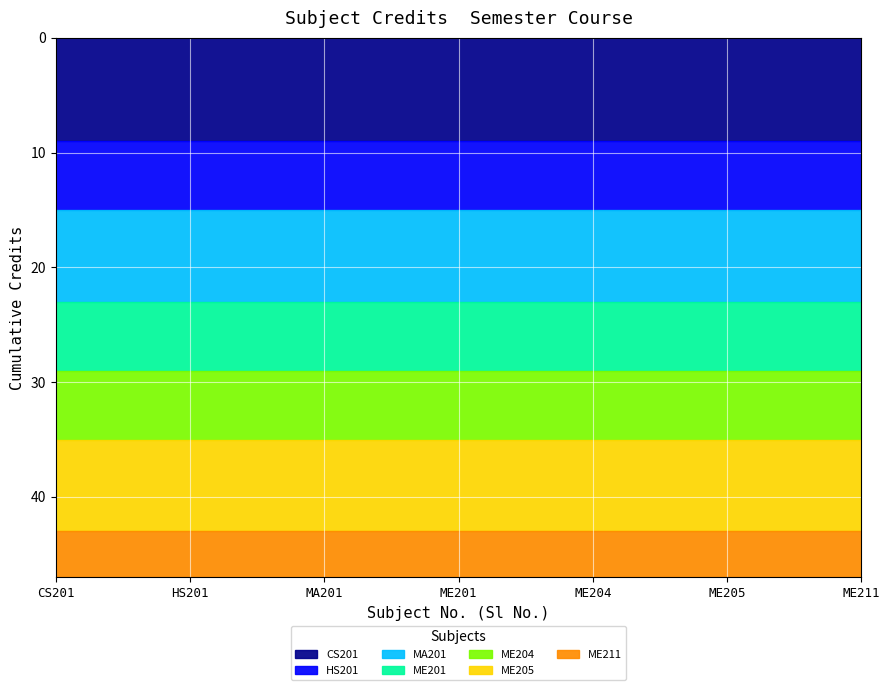

The value at 5 is 2. True or false?

False